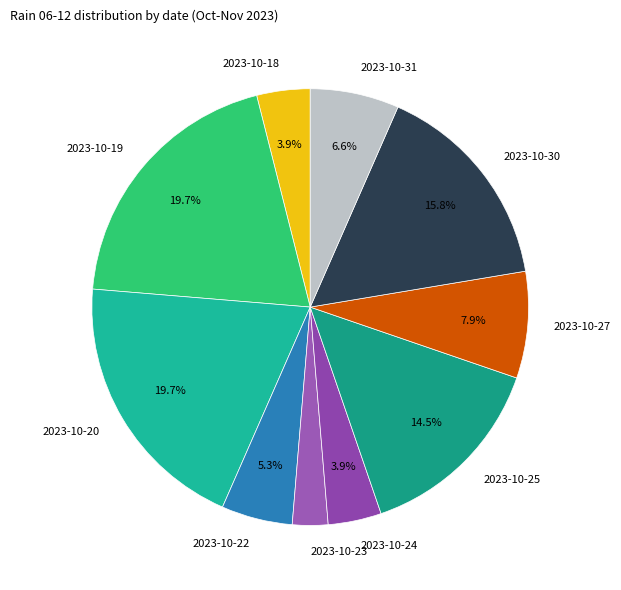

Between 2023-10-18 and 2023-10-27, which is larger?

2023-10-27